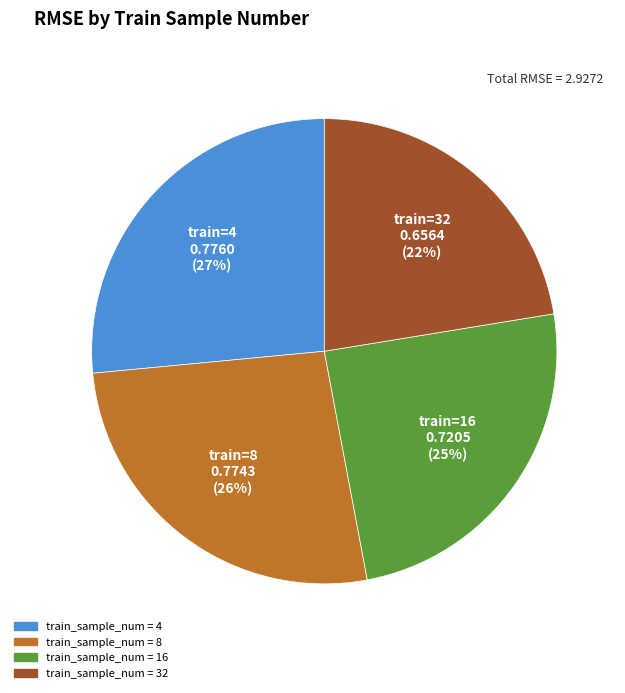

Is there any slice that represents more than half of the pie?

No